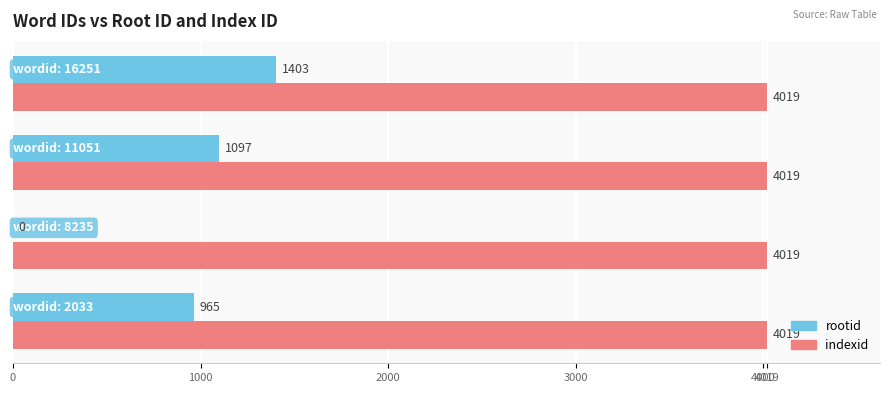

Which series has the largest total across all categories?

indexid